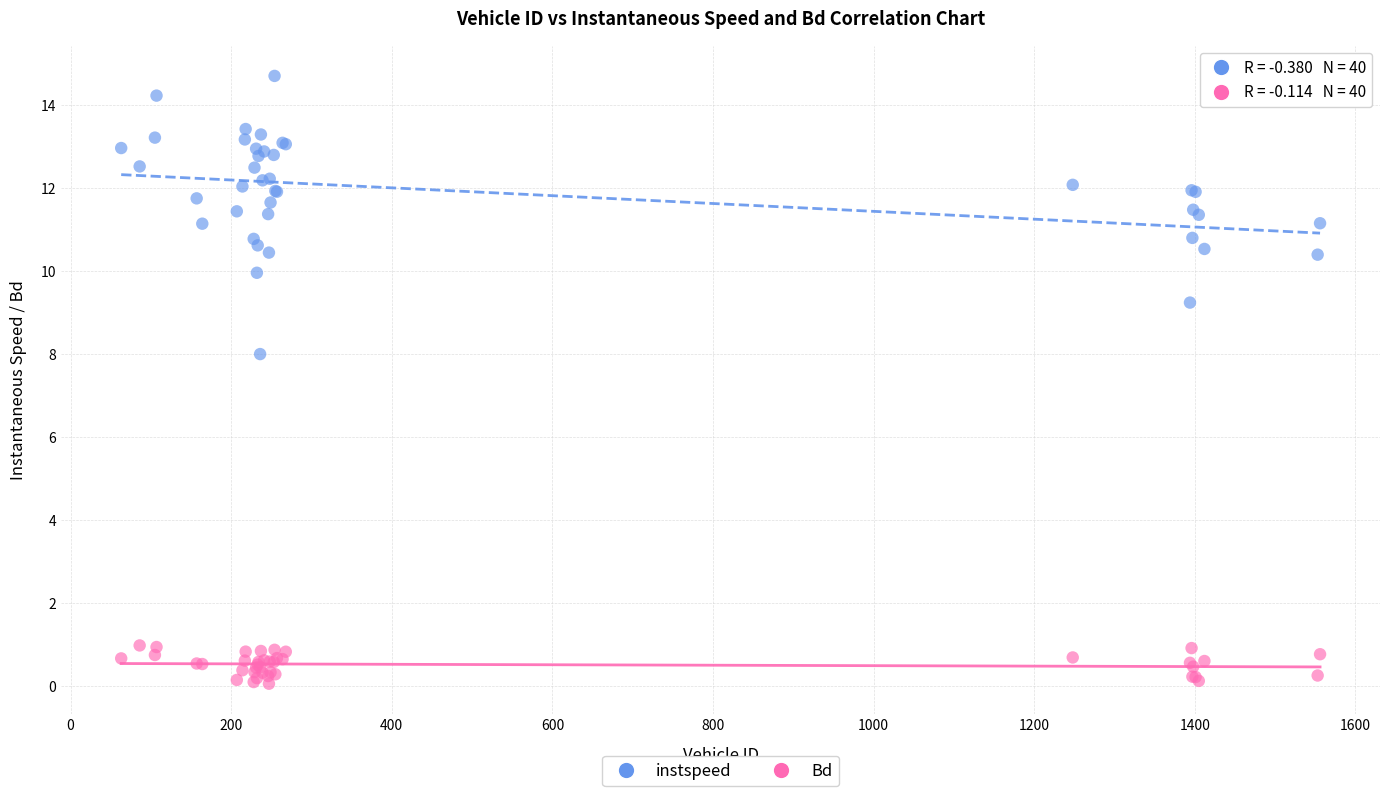

Which series reaches the maximum Y coordinate?

instspeed